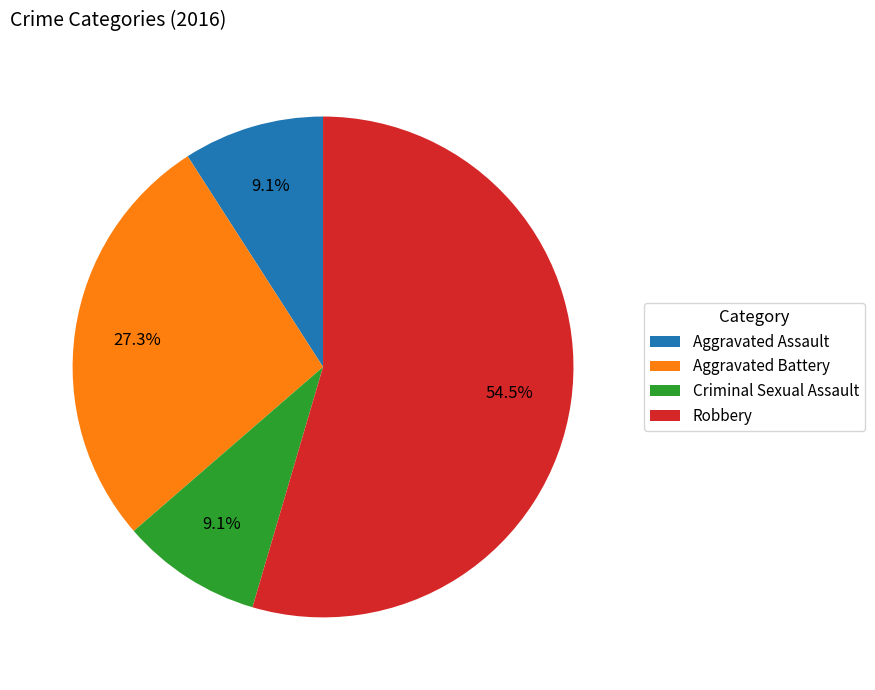

To the nearest percent, what is the difference between the Criminal Sexual Assault and Aggravated Battery slice percentages?

18%